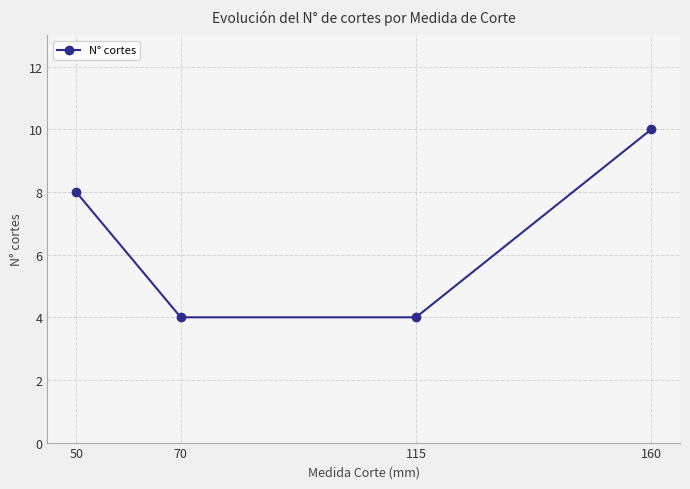

Where is the data nearest to the value 7?

50